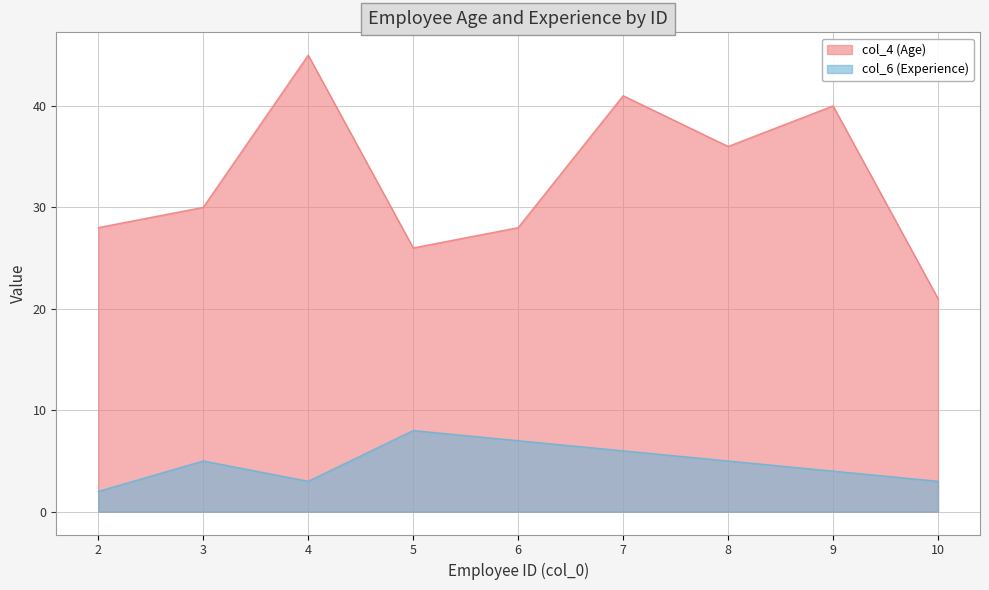

True or false: col_6 (Experience) and col_4 (Age) cross at least once.

False